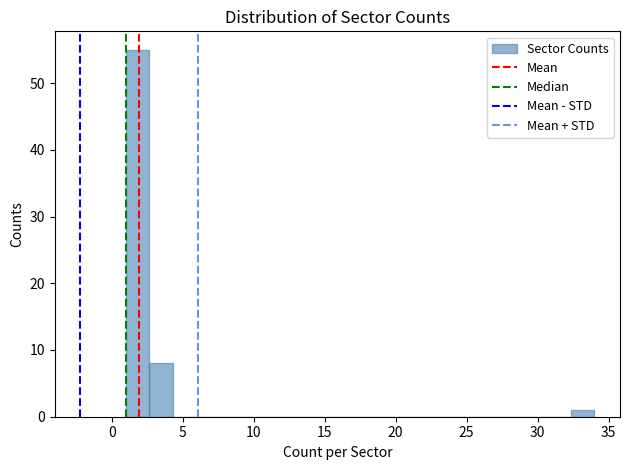

Read against the x-axis, roughly where is the centre of the tallest bar?

2.0